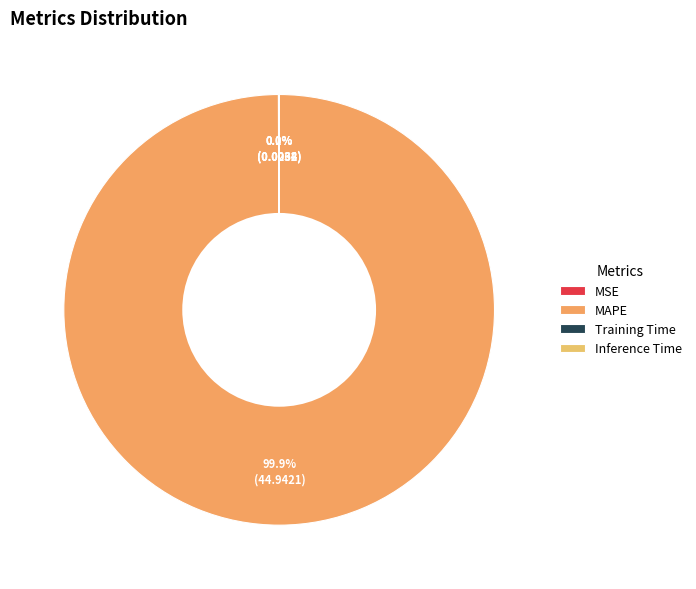

Is it true that MAPE is 99% of the pie?

False